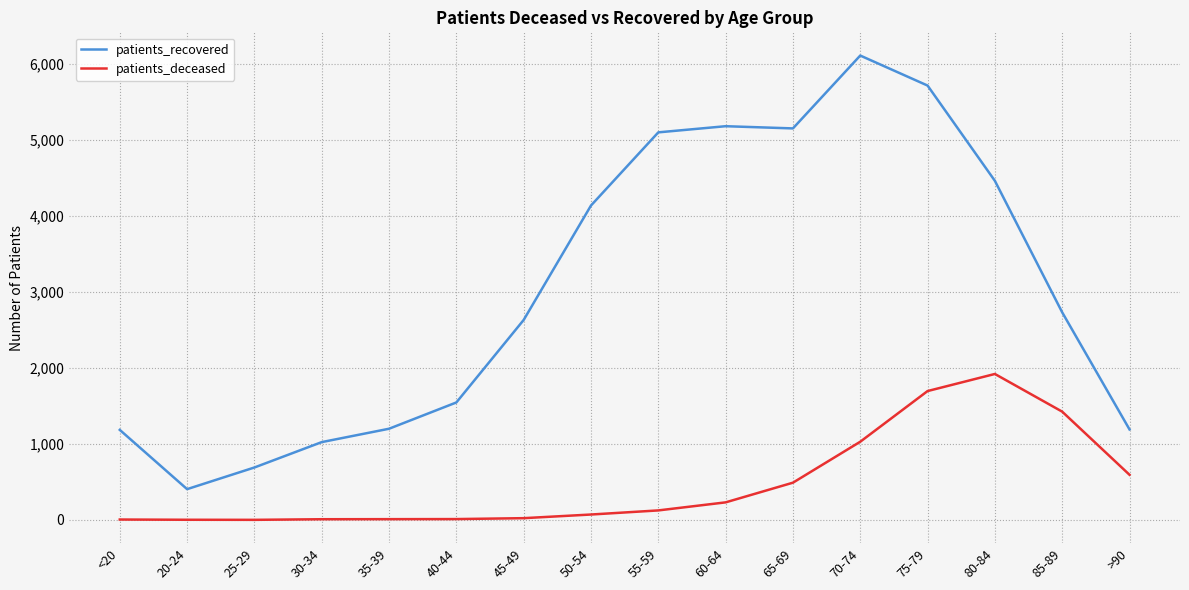

What is the minimum value shown in the chart?

2